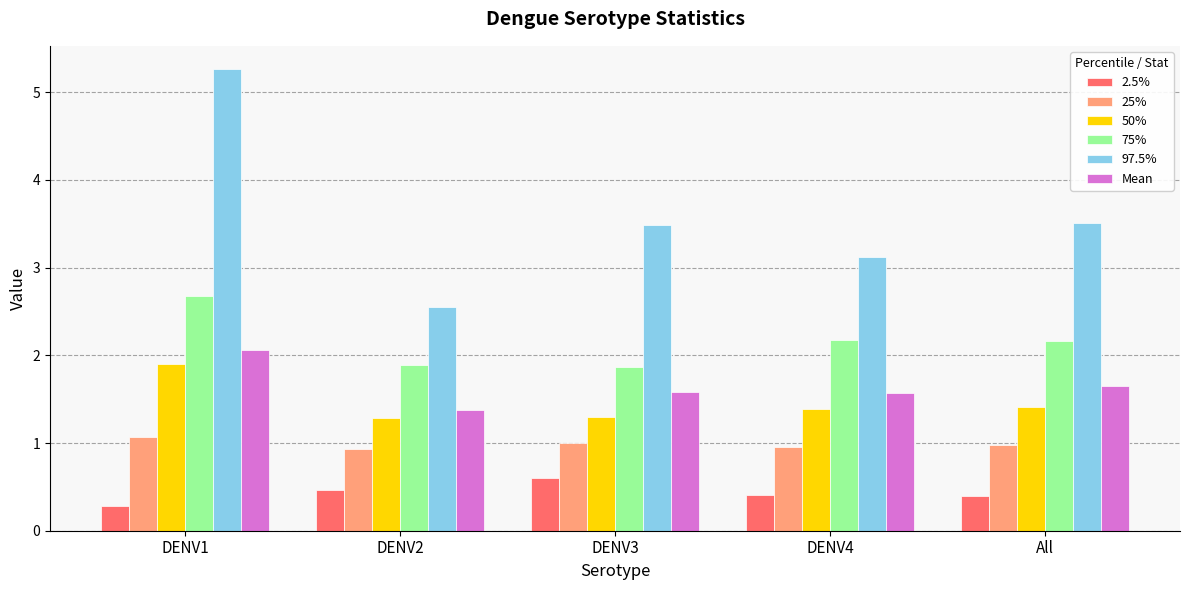

Reading right to left, extract all data points from this chart.

2.5%: All=0.4	DENV4=0.4	DENV3=0.6	DENV2=0.5	DENV1=0.3
25%: All=1.0	DENV4=1.0	DENV3=1.0	DENV2=0.9	DENV1=1.1
50%: All=1.4	DENV4=1.4	DENV3=1.3	DENV2=1.3	DENV1=1.9
75%: All=2.2	DENV4=2.2	DENV3=1.9	DENV2=1.9	DENV1=2.7
97.5%: All=3.5	DENV4=3.1	DENV3=3.5	DENV2=2.6	DENV1=5.3
Mean: All=1.6	DENV4=1.6	DENV3=1.6	DENV2=1.4	DENV1=2.1